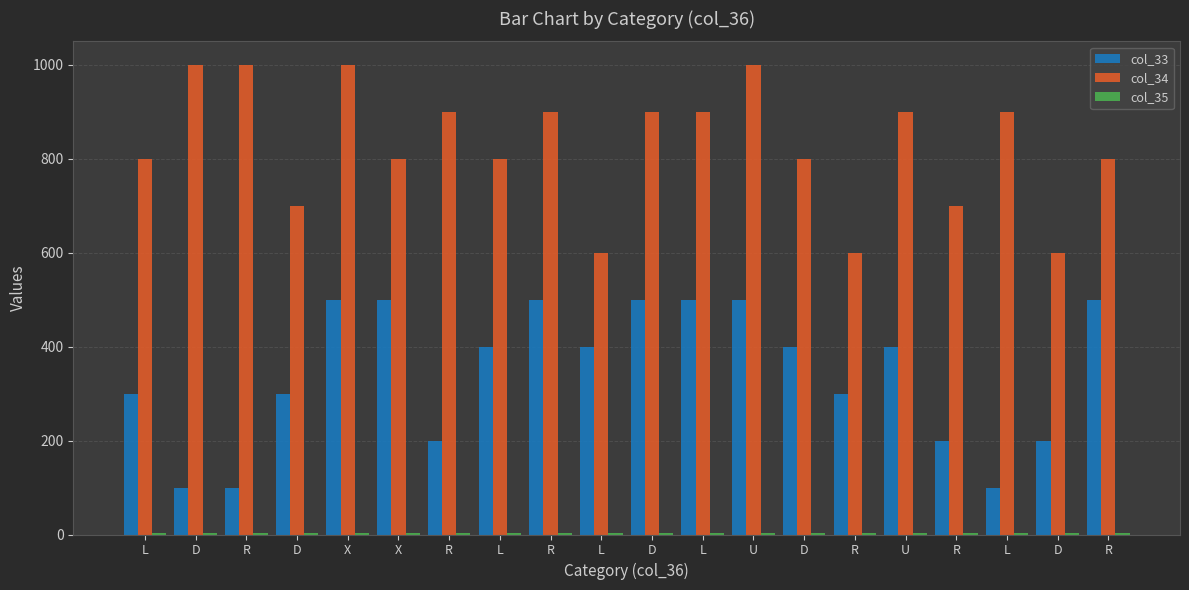

What value does the col_35 series have at R?

4